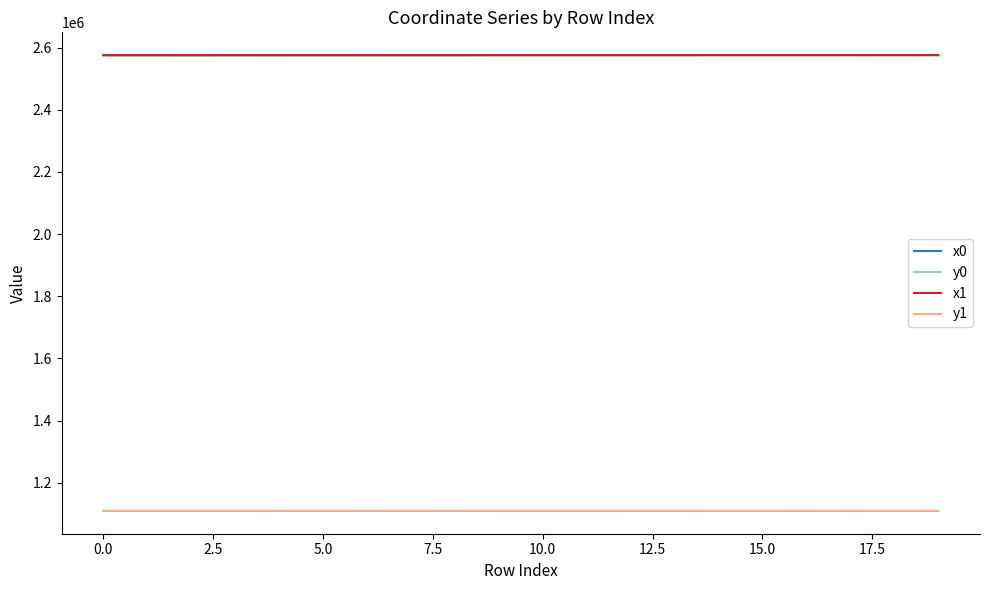

True or false: y1 and x1 cross at least once.

False